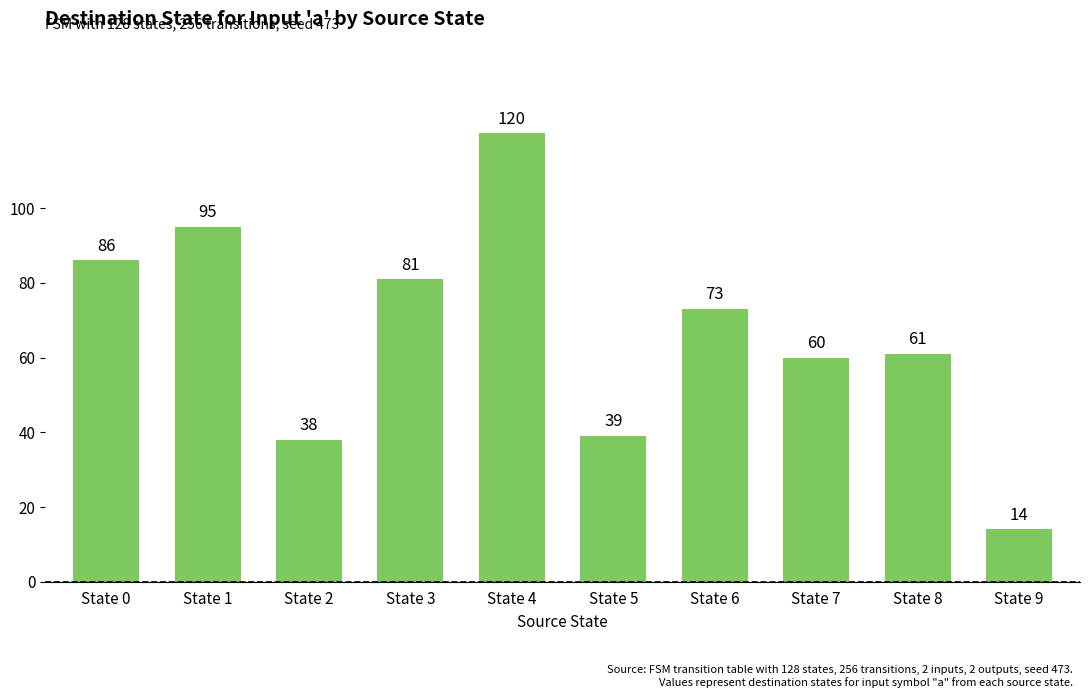

Approximately how many times larger is the value at State 6 compared to State 3?

0.9